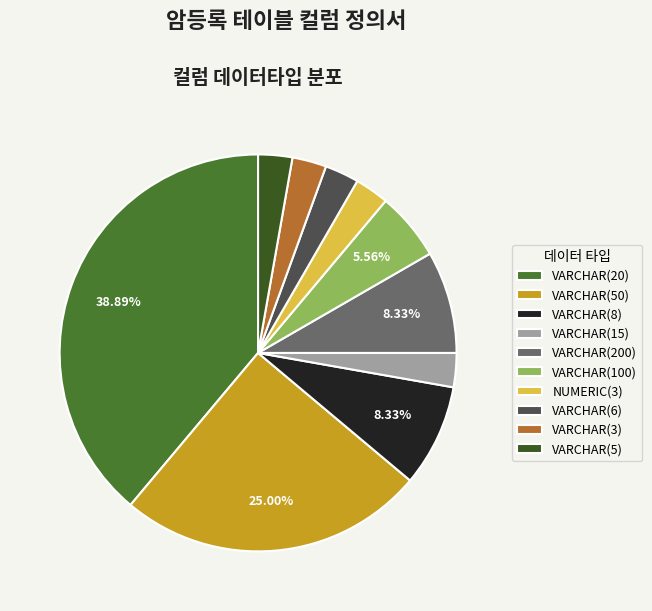

Combined, do VARCHAR(6) and VARCHAR(8) account for over 50%?

No